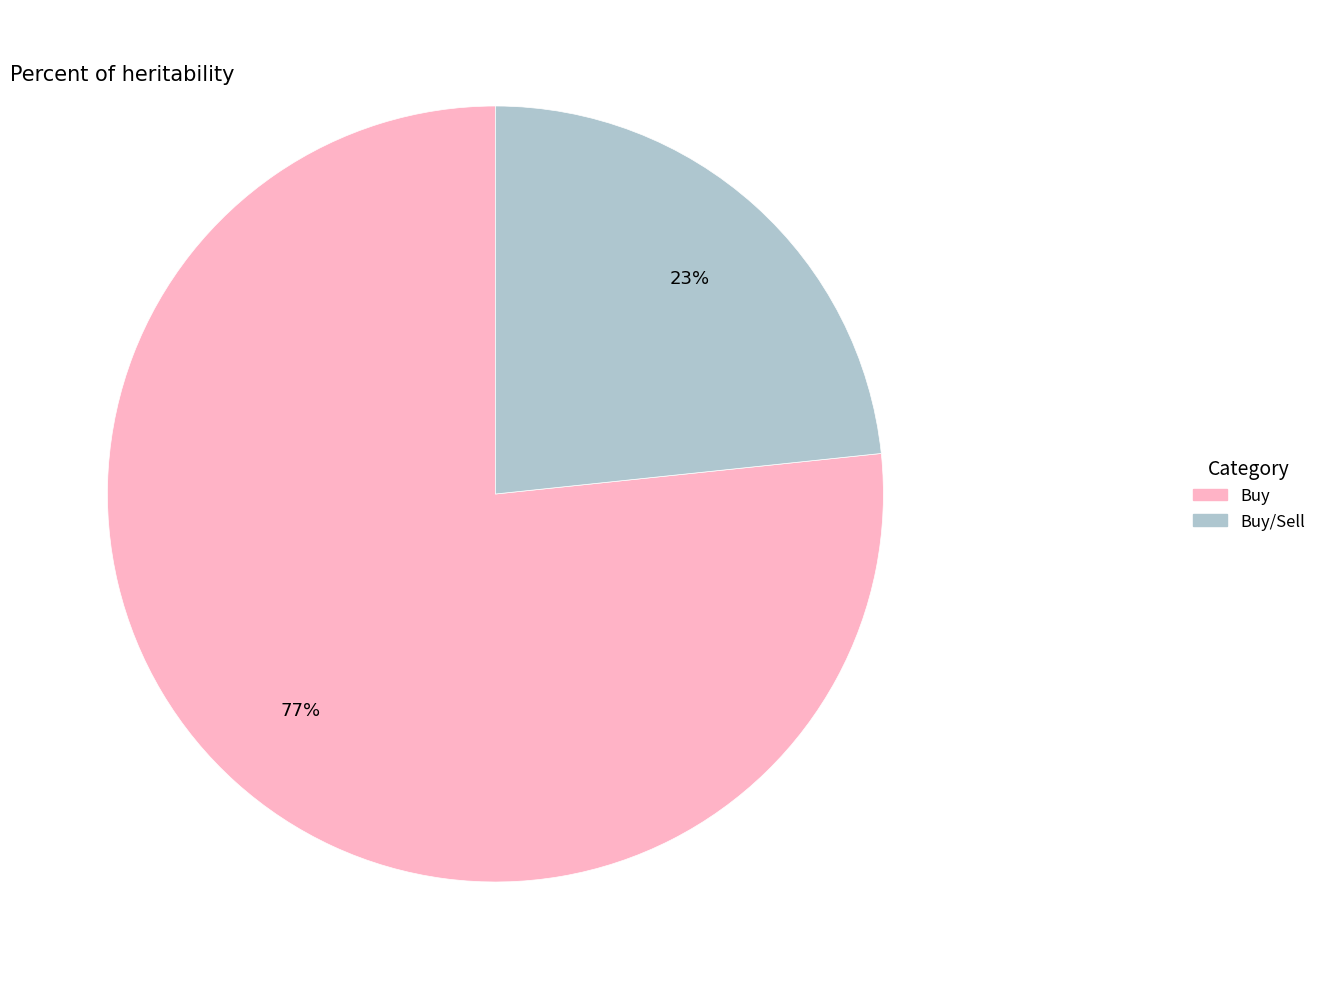

To the nearest percent, what is the average slice percentage?

50%